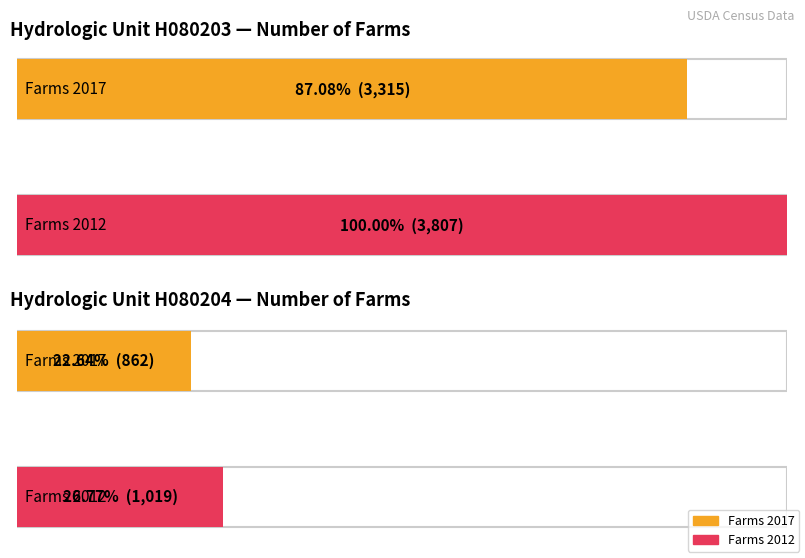

How many bars are there in each group?

2